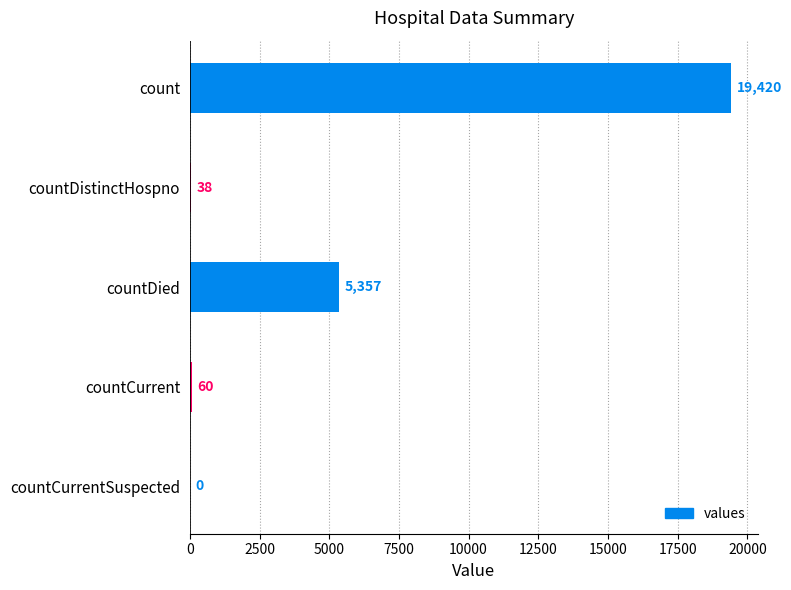

The value at countCurrent is 60. True or false?

True